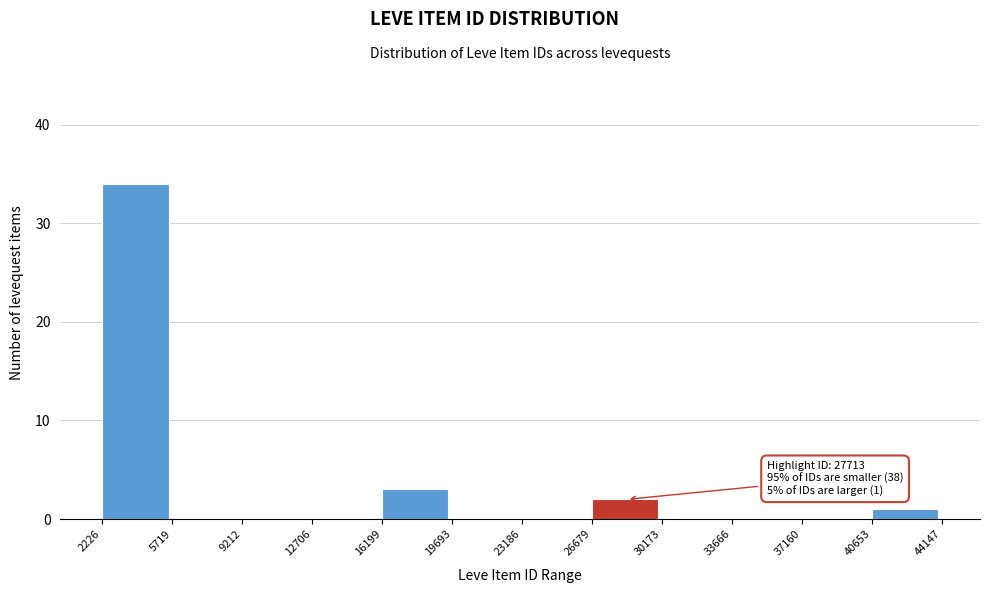

Over which range of the x-axis is the bar tallest?

2226 to 5719